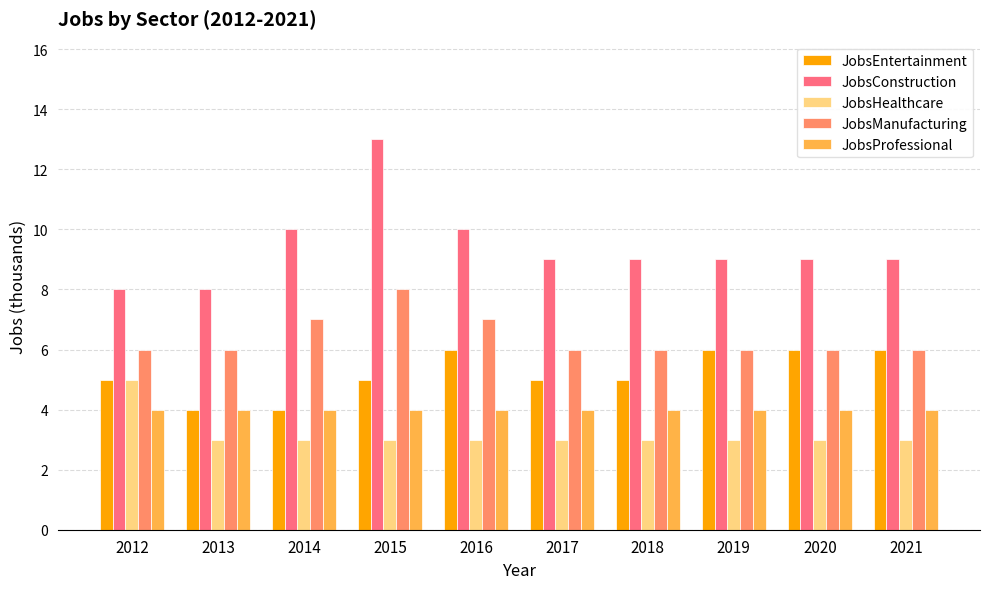

Rank the series by their maximum value, from highest to lowest.

JobsConstruction, JobsManufacturing, JobsEntertainment, JobsHealthcare, JobsProfessional